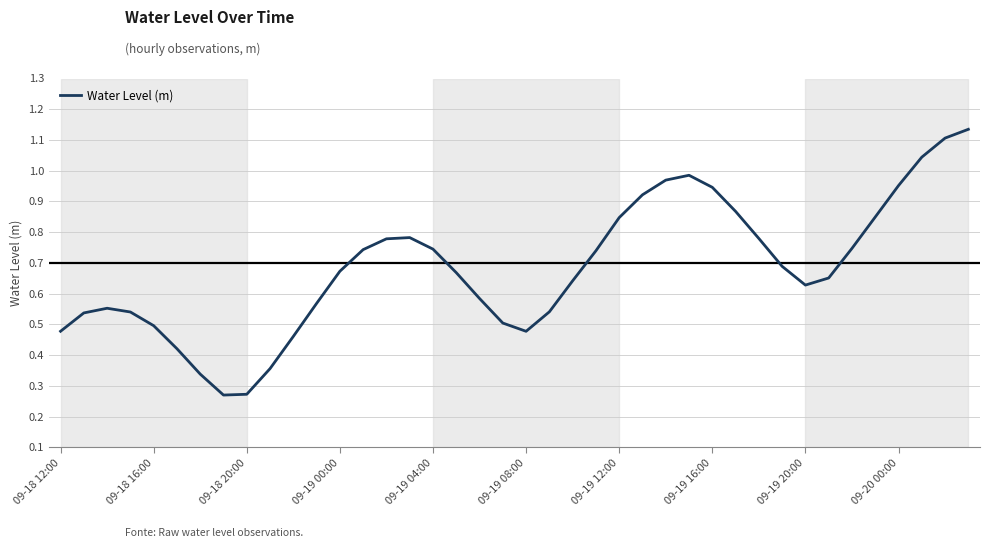

Count the number of data series in this chart.

1